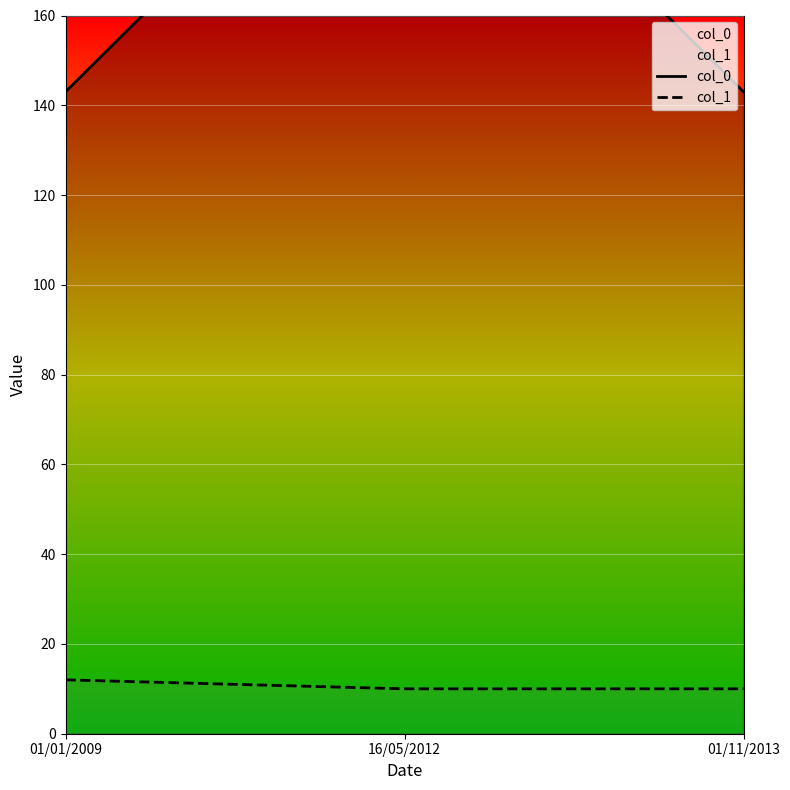

What is the value of the col_1 point at the 1st from the left?

12